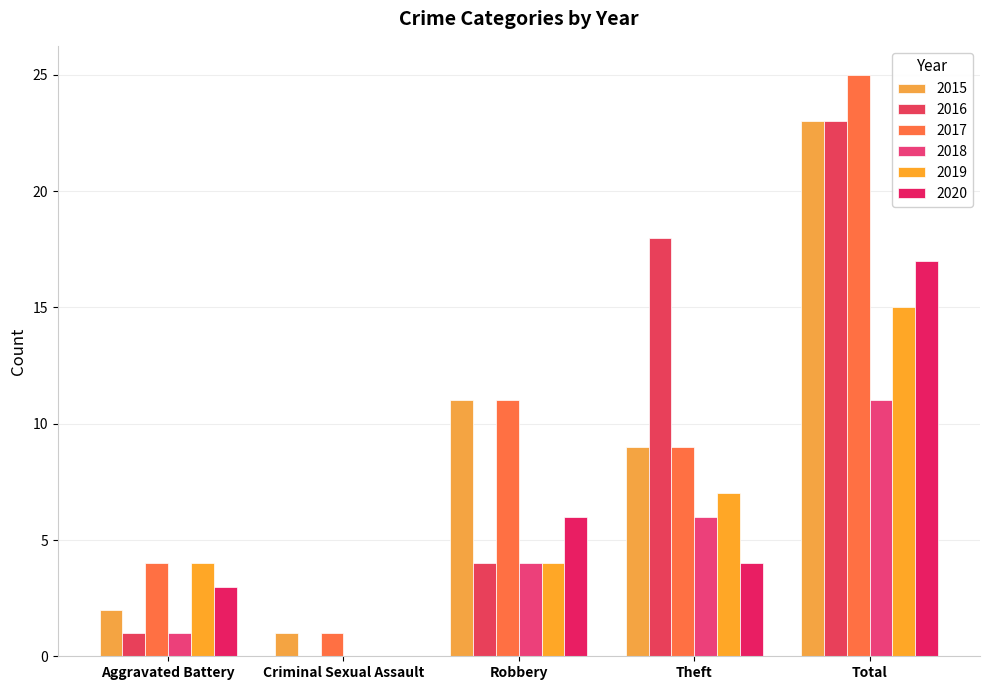

How many groups of bars are there?

5